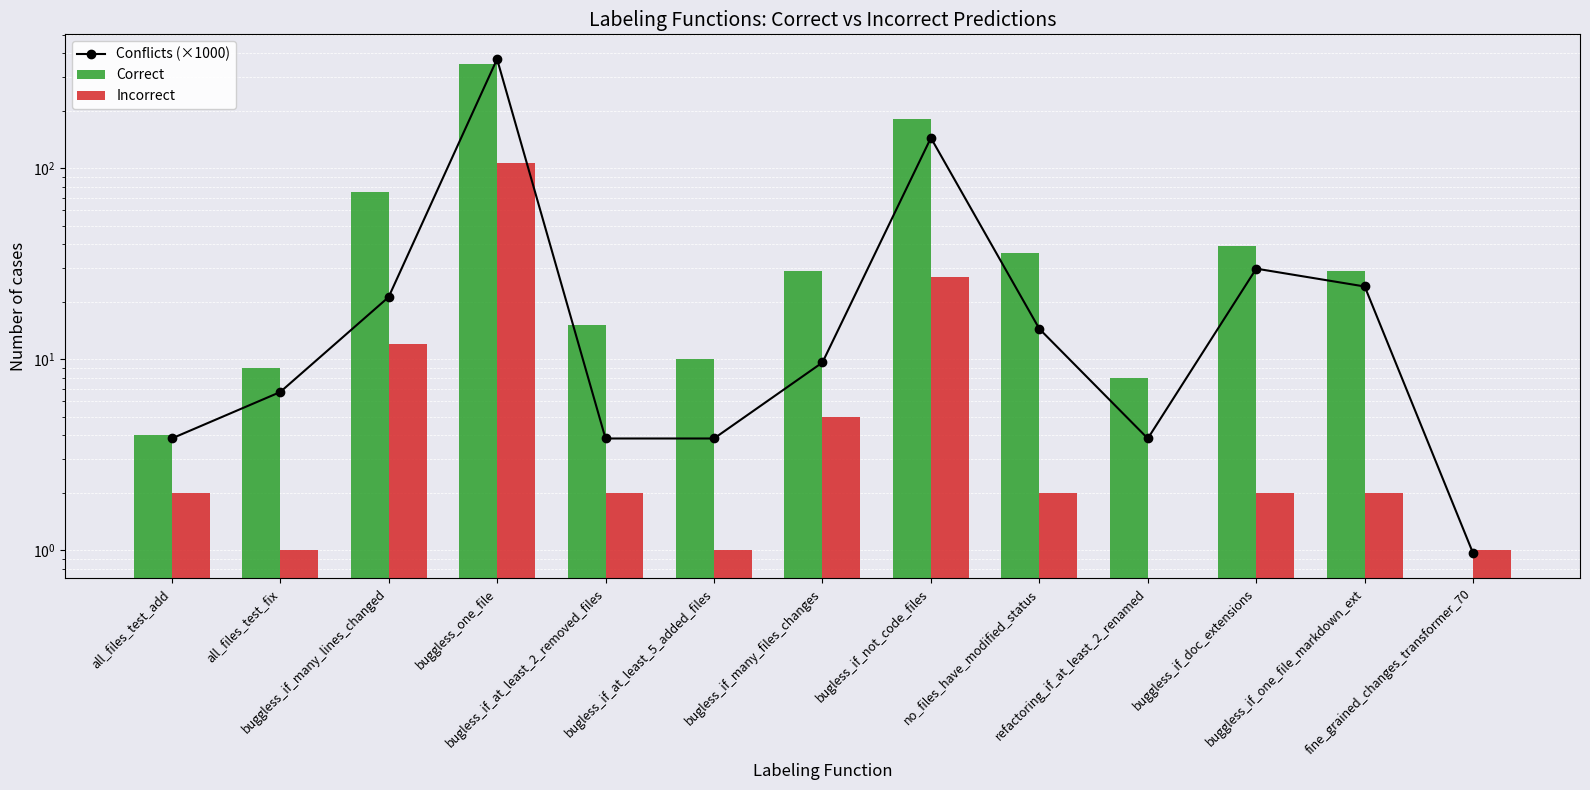

At how many categories does at least one series exceed 162?

2